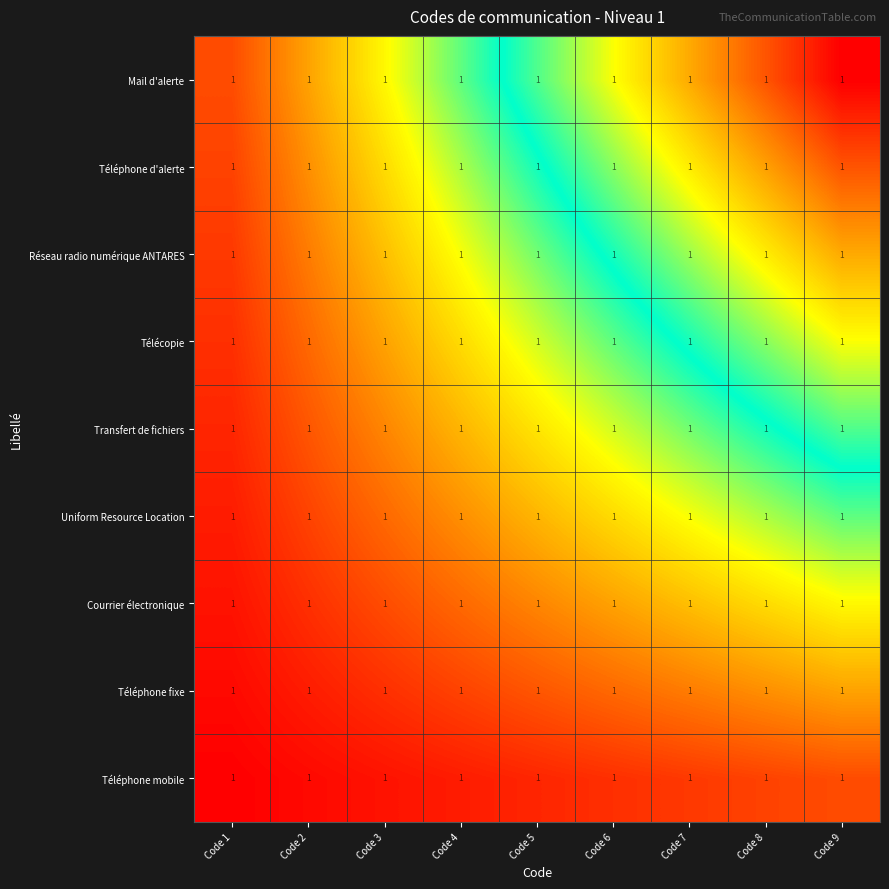

What is the difference between the highest and lowest values at Code 2?

0.2